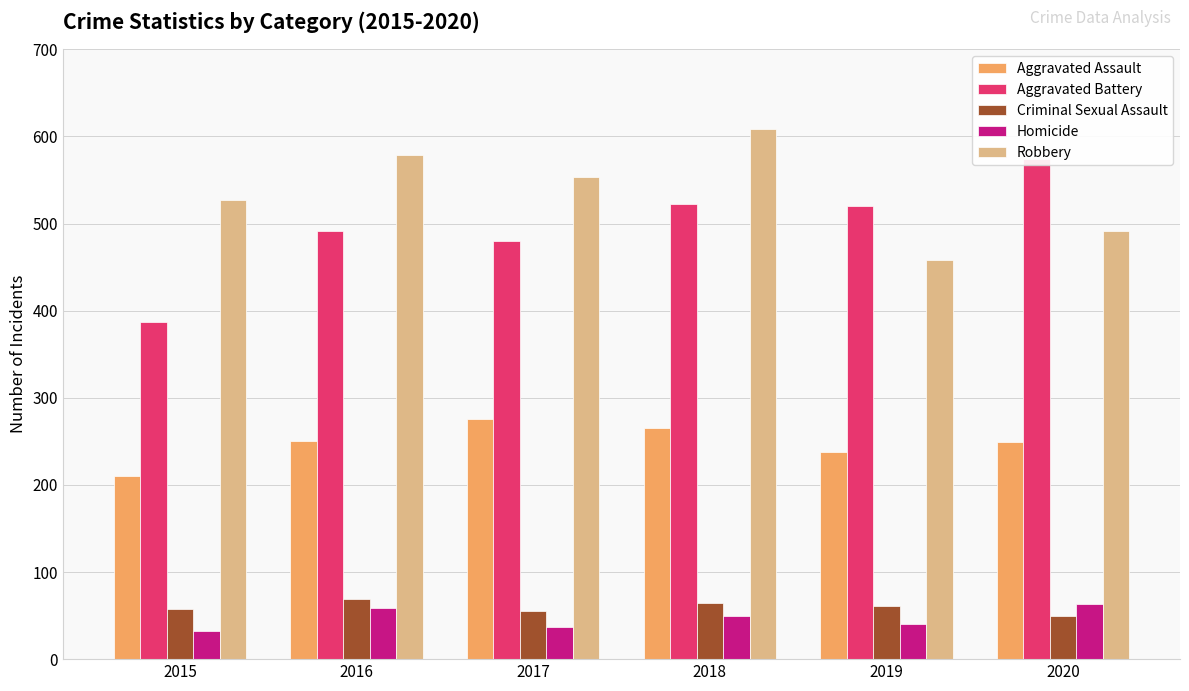

Does the chart contain stacked bars?

No